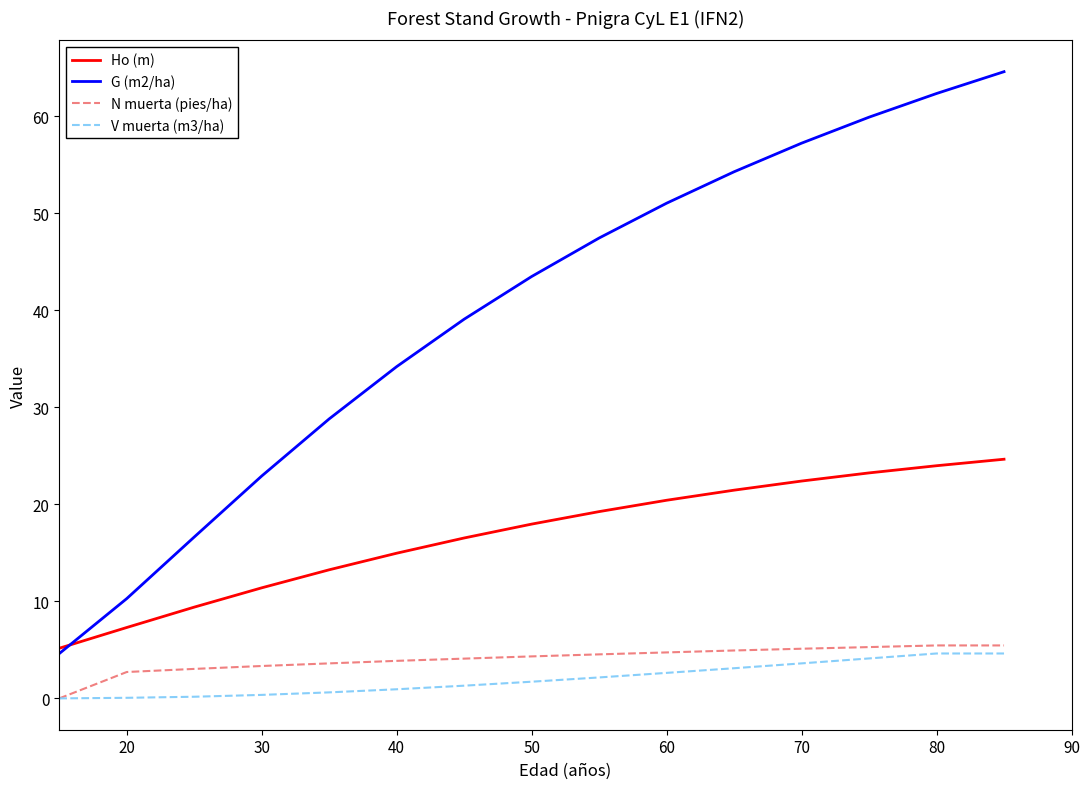

True or false: N muerta (pies/ha) and G (m2/ha) intersect in this chart.

False